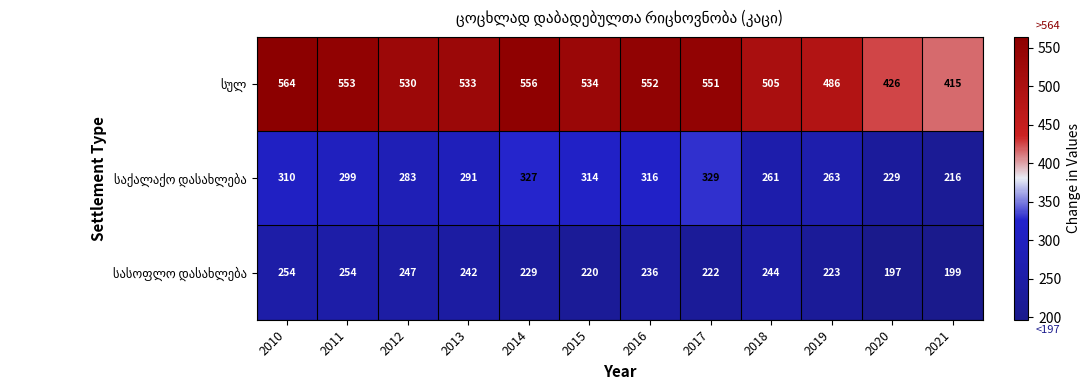

Count the number of data series in this chart.

3